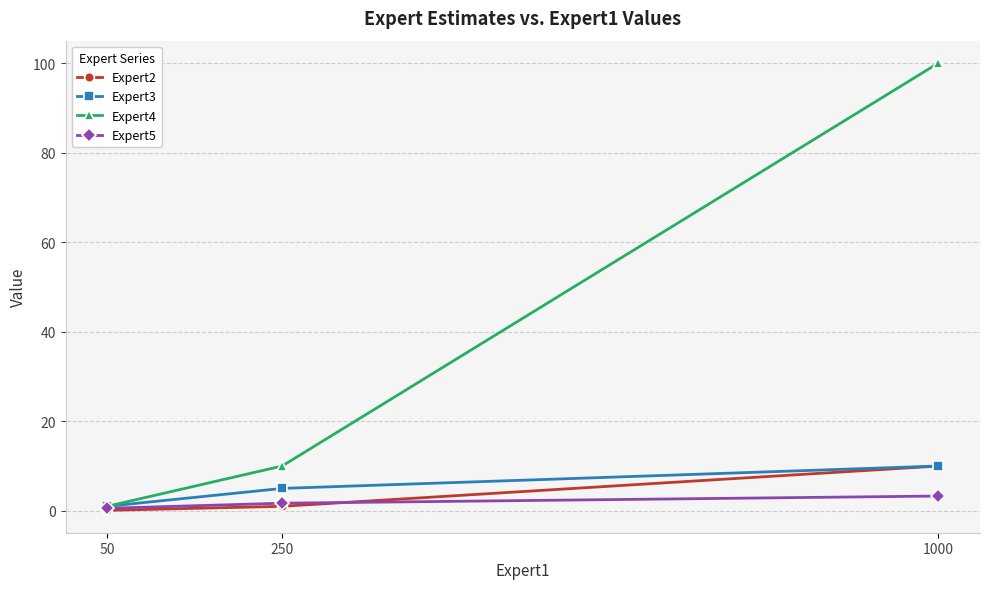

List the labels in order of Expert4 value, smallest first.

50, 250, 1000